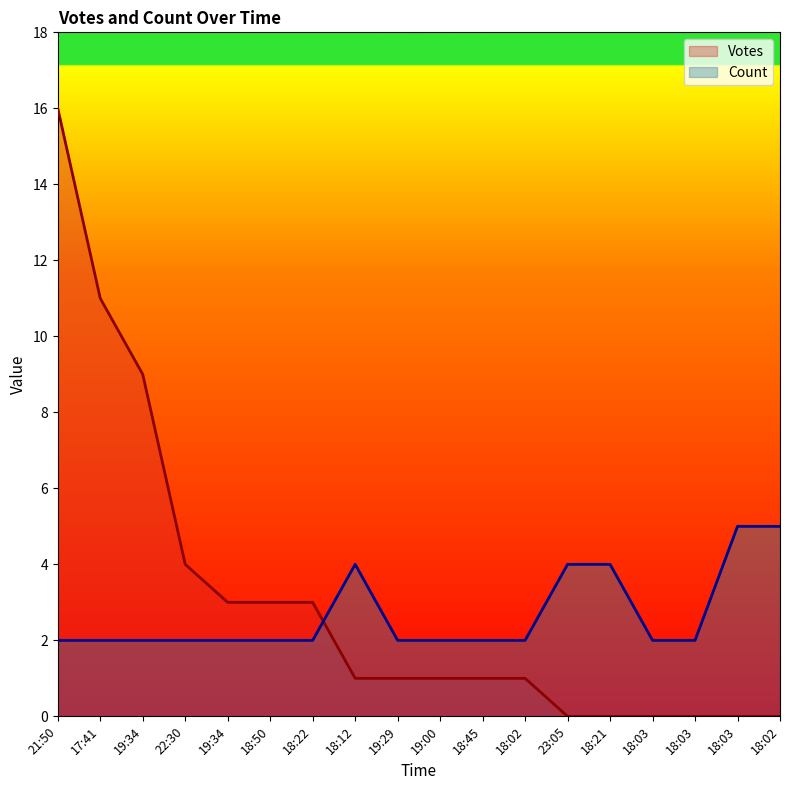

At which category is the sum across all series the highest?

21:50